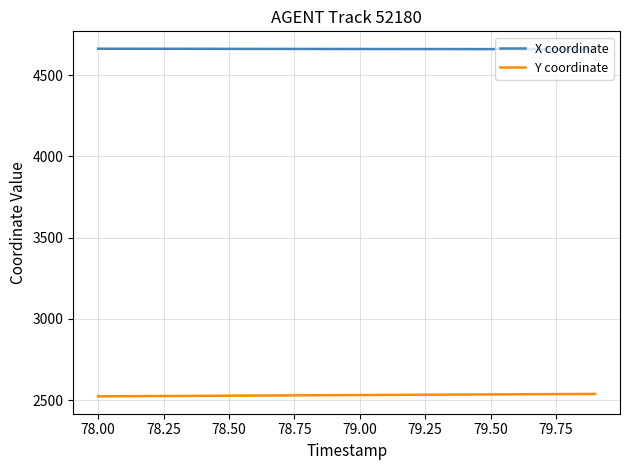

True or false: Y coordinate and X coordinate intersect in this chart.

False